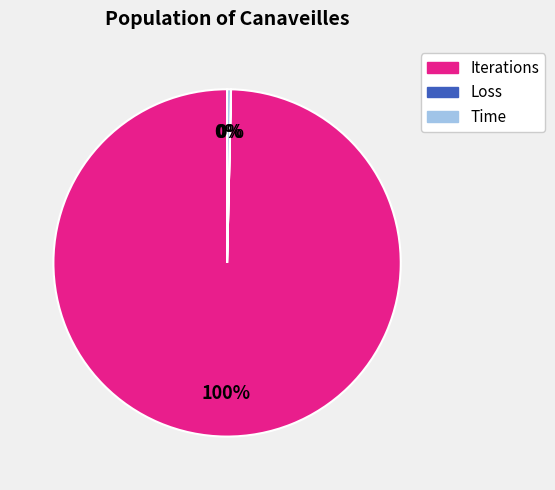

Which category has the biggest portion of the pie?

Iterations